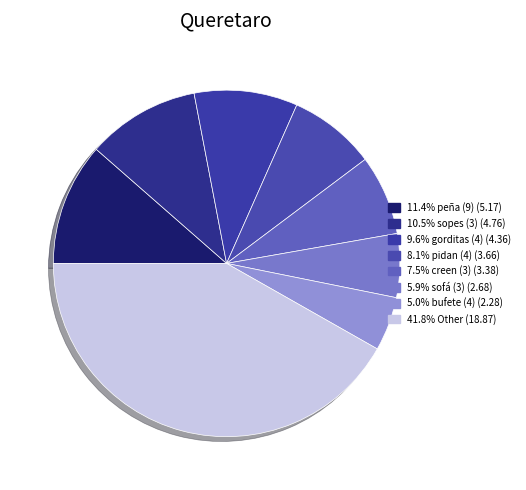

Count the number of slices in the pie.

8